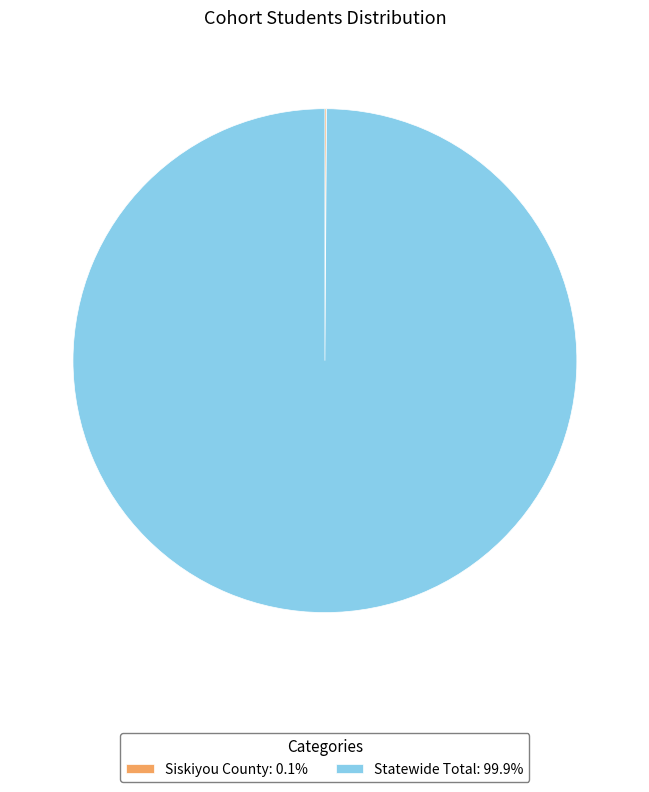

Is it true that Statewide Total is 100% of the pie?

True